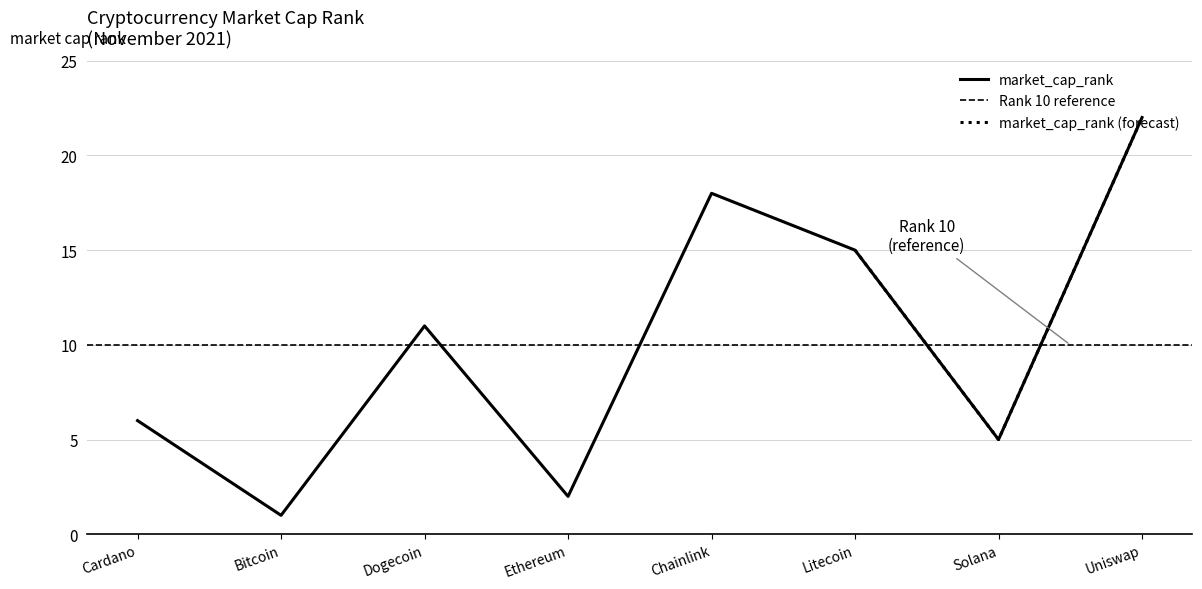

What is the change in value from Bitcoin to Dogecoin?

+10